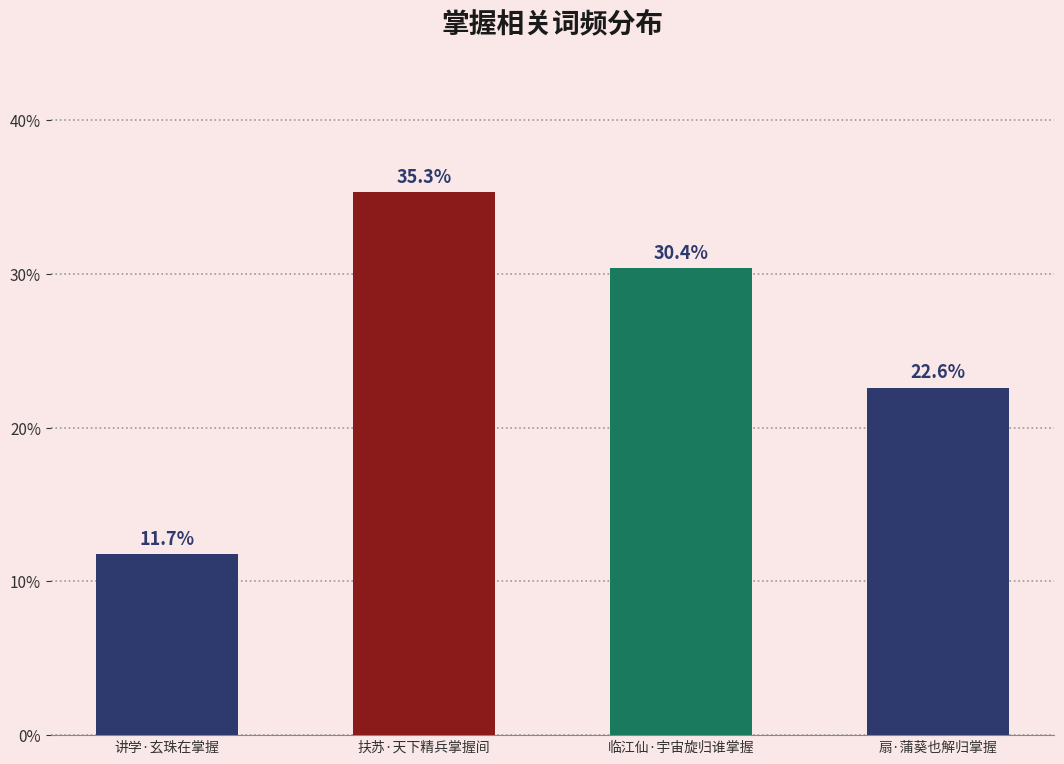

What is the difference between the values at 临江仙·宇宙旋归谁掌握 and 扇·蒲葵也解归掌握?

7.8